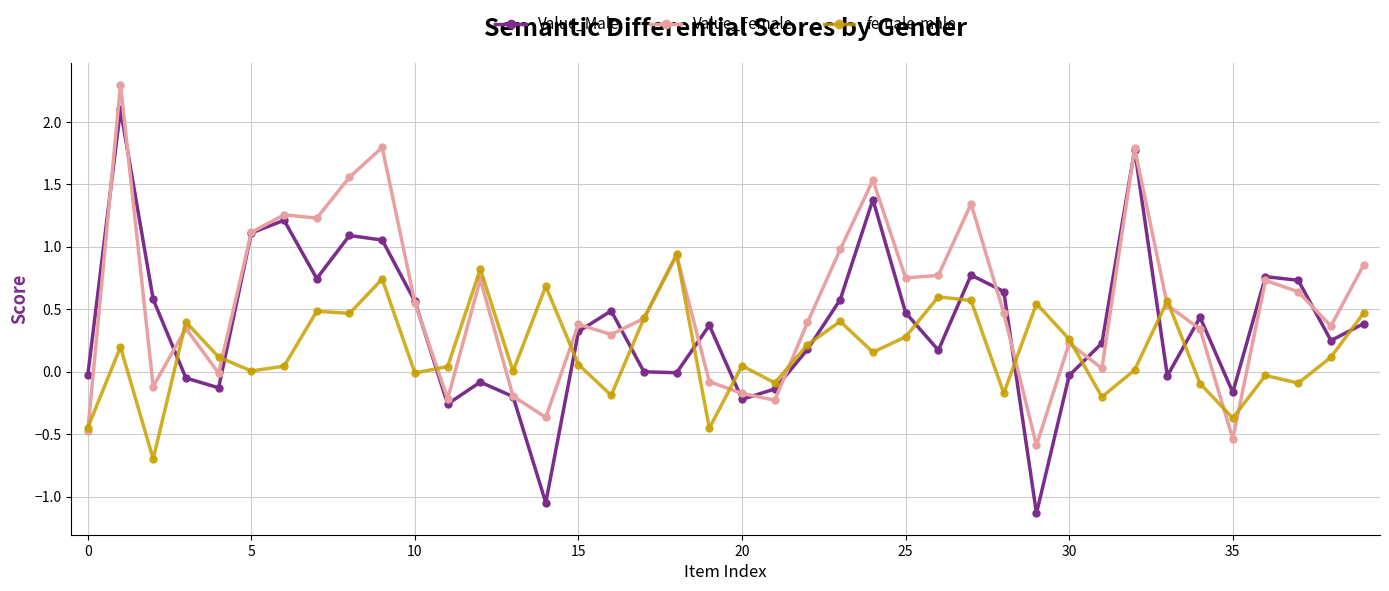

What is the difference between the maximum and second lowest values in the Value_Male series?

3.1